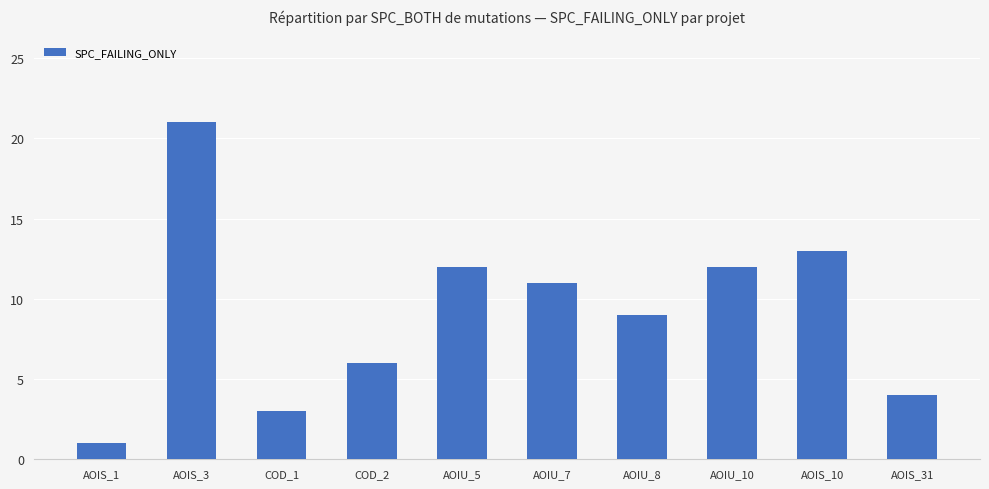

What is the difference between the values at AOIU_10 and AOIS_1?

11